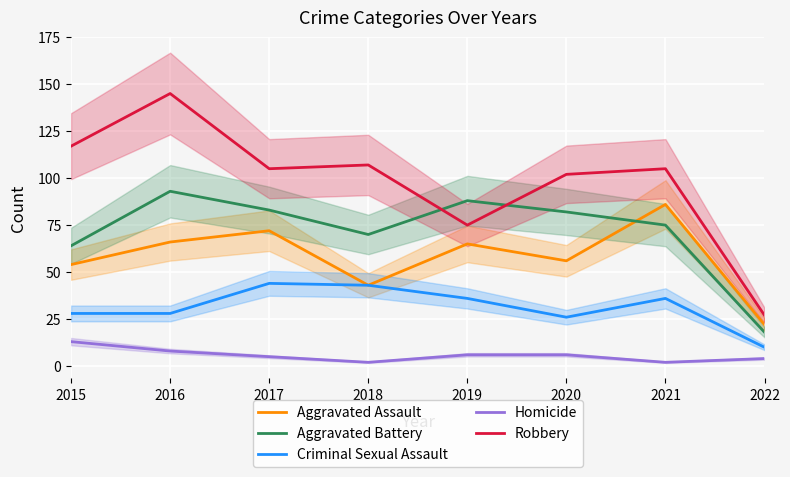

What is the difference between the Homicide values at 2022 and 2019?

2